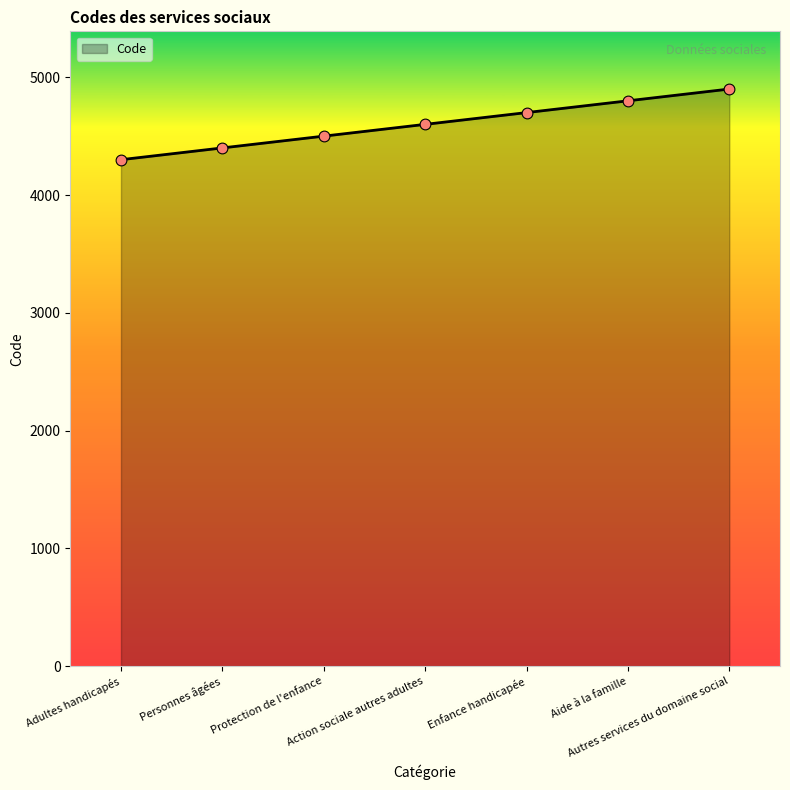

Between Adultes handicapés and Enfance handicapée, which is larger?

Enfance handicapée